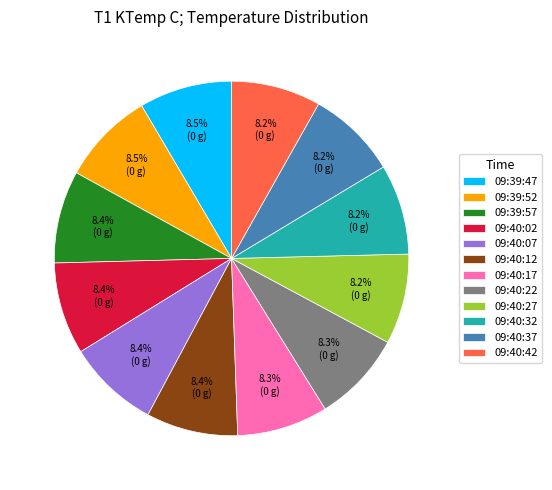

How many segments does this pie chart have?

12